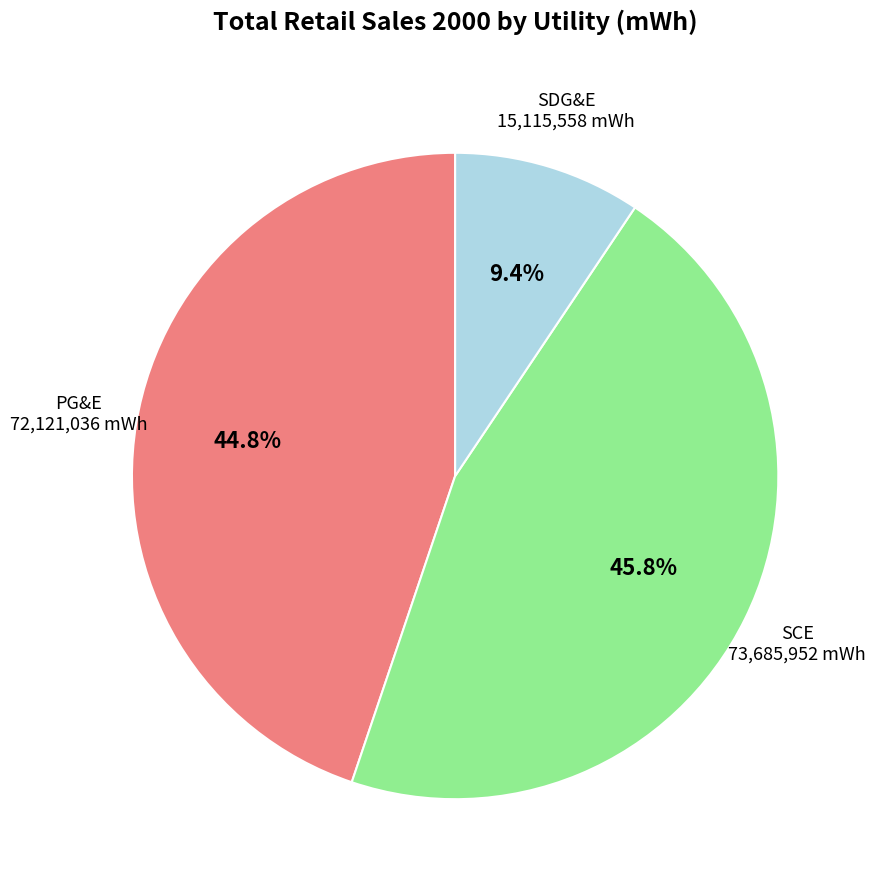

To the nearest percent, what is the combined percentage of SCE and PG&E?

91%